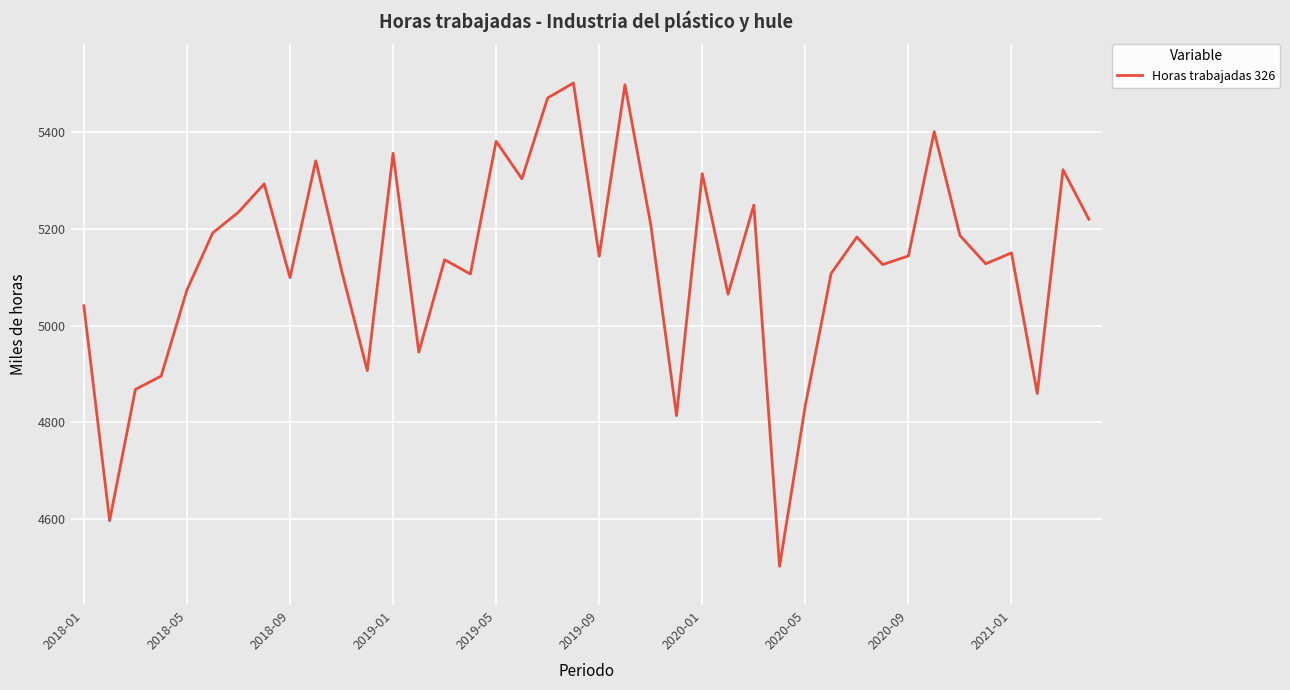

What is the smallest value displayed?

4502.1